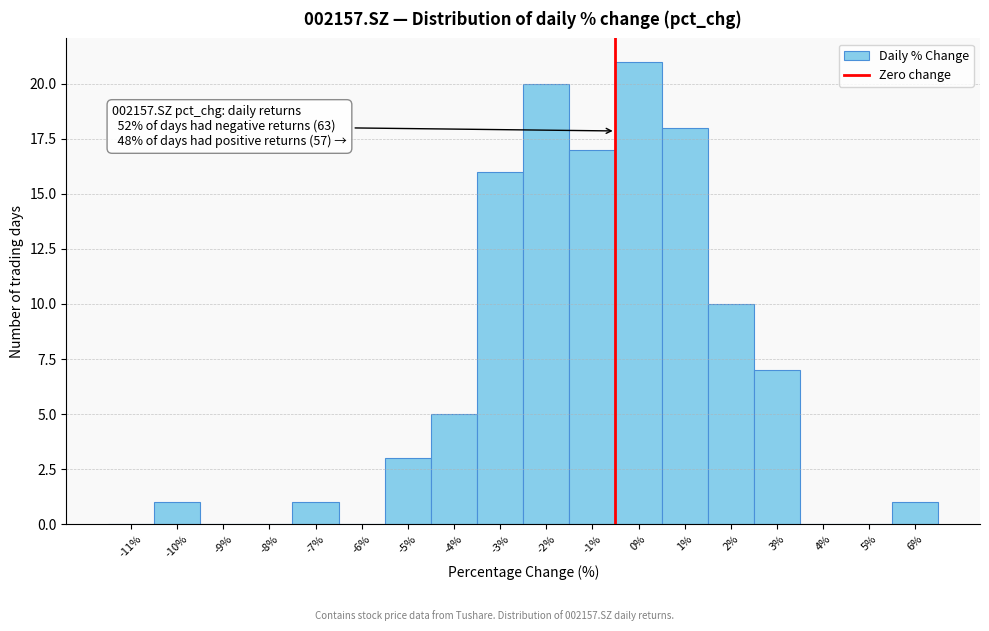

Reading left to right, extract all data points from this chart.

-11%=0	-10%=1	-9%=0	-8%=0	-7%=1	-6%=0	-5%=3	-4%=5	-3%=16	-2%=20	-1%=17	0%=21	1%=18	2%=10	3%=7	4%=0	5%=0	6%=1